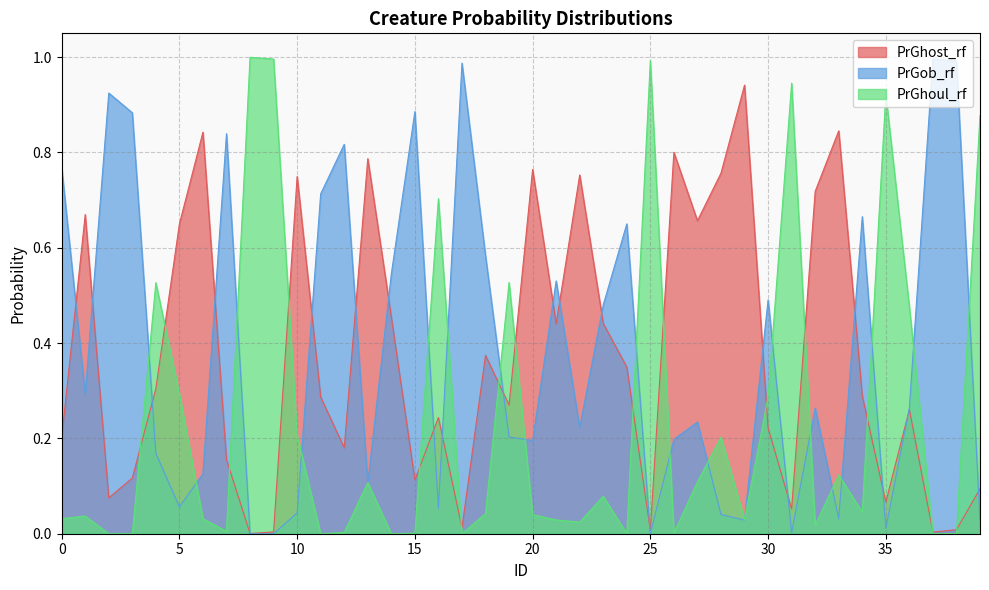

Reading right to left, extract all data points from this chart.

PrGhost_rf: 39=0.1	38=0.0	37=0.0	36=0.3	35=0.1	34=0.3	33=0.8	32=0.7	31=0.1	30=0.2	29=0.9	28=0.8	27=0.7	26=0.8	25=0.0	24=0.3	23=0.4	22=0.8	21=0.4	20=0.8	19=0.3	18=0.4	17=0.0	16=0.2	15=0.1	14=0.5	13=0.8	12=0.2	11=0.3	10=0.7	9=0.0	8=0.0	7=0.2	6=0.8	5=0.7	4=0.3	3=0.1	2=0.1	1=0.7	0=0.2
PrGob_rf: 39=0.0	38=1.0	37=1.0	36=0.3	35=0.0	34=0.7	33=0.0	32=0.3	31=0.0	30=0.5	29=0.0	28=0.0	27=0.2	26=0.2	25=0.0	24=0.7	23=0.5	22=0.2	21=0.5	20=0.2	19=0.2	18=0.6	17=1.0	16=0.1	15=0.9	14=0.5	13=0.1	12=0.8	11=0.7	10=0.0	9=0.0	8=0.0	7=0.8	6=0.1	5=0.1	4=0.2	3=0.9	2=0.9	1=0.3	0=0.8
PrGhoul_rf: 39=0.9	38=0.0	37=0.0	36=0.5	35=0.9	34=0.0	33=0.1	32=0.0	31=0.9	30=0.3	29=0.0	28=0.2	27=0.1	26=0.0	25=1.0	24=0.0	23=0.1	22=0.0	21=0.0	20=0.0	19=0.5	18=0.0	17=0.0	16=0.7	15=0.0	14=0.0	13=0.1	12=0.0	11=0.0	10=0.2	9=1.0	8=1.0	7=0.0	6=0.0	5=0.3	4=0.5	3=0.0	2=0.0	1=0.0	0=0.0